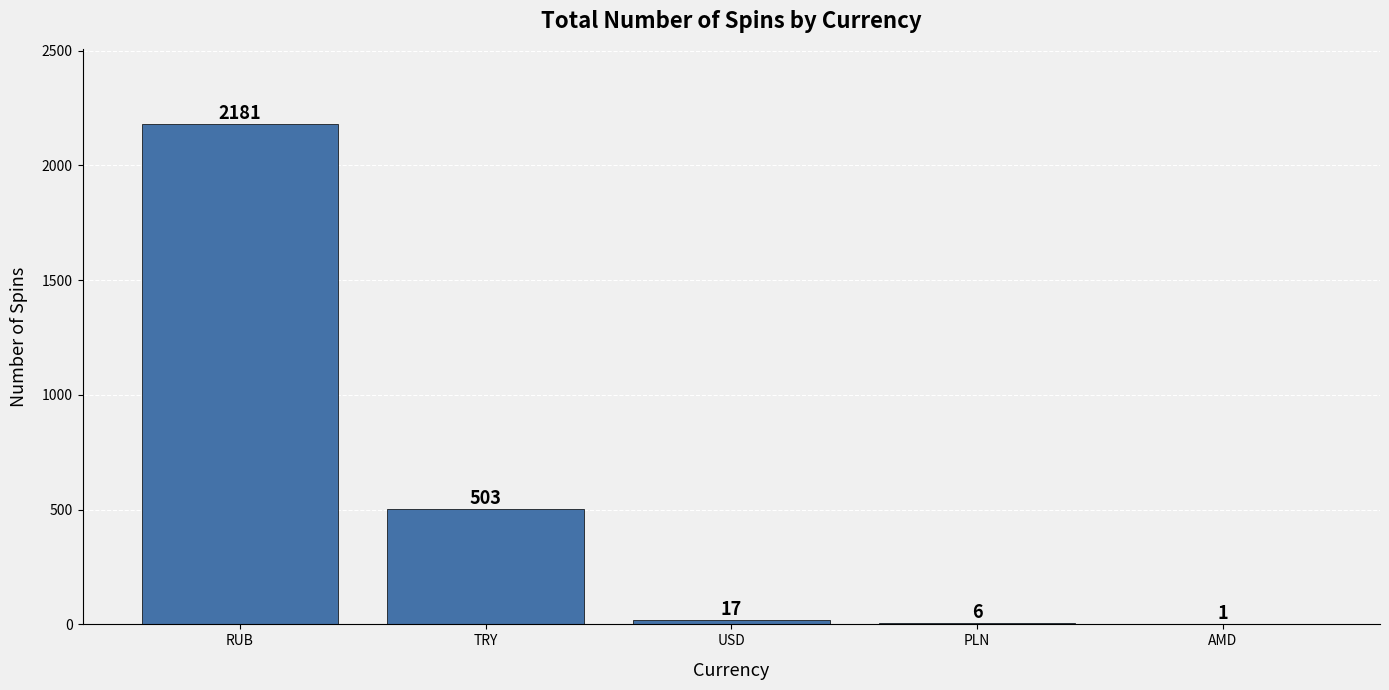

Which has a higher value, TRY or USD?

TRY